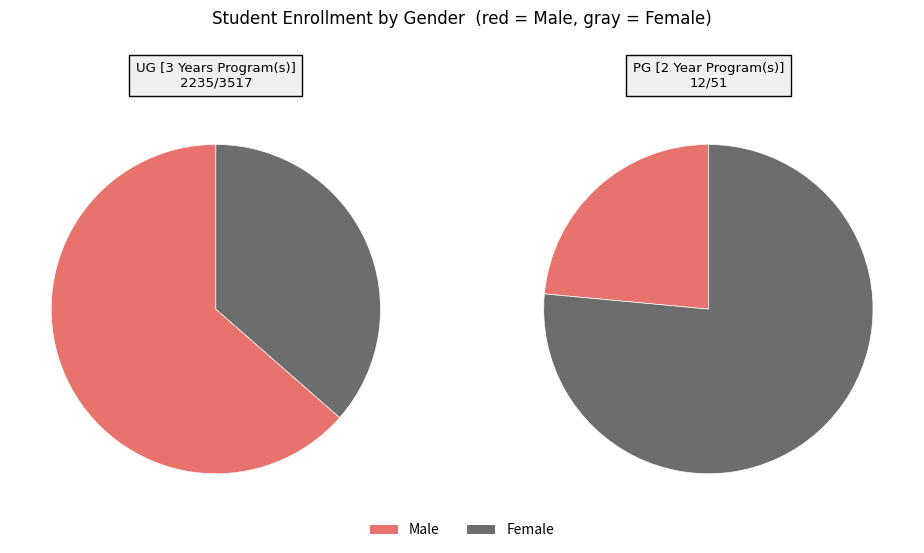

Is there a majority slice in this chart?

Yes